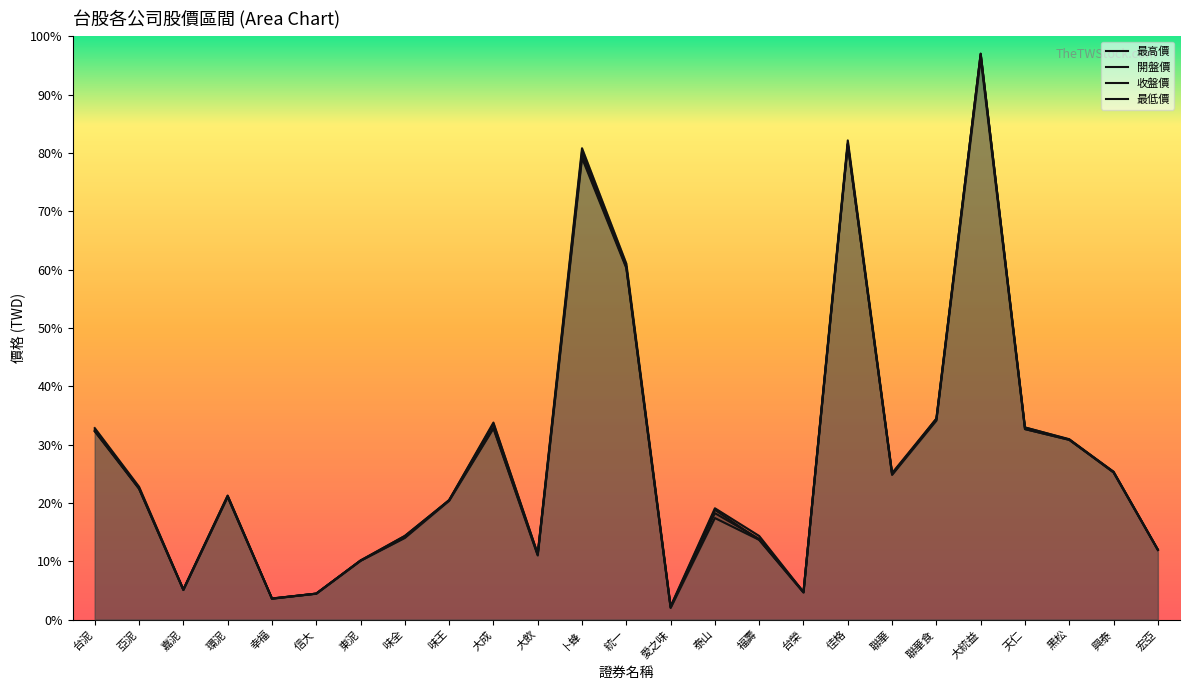

What is the label of the 5th point from the right?

大統益